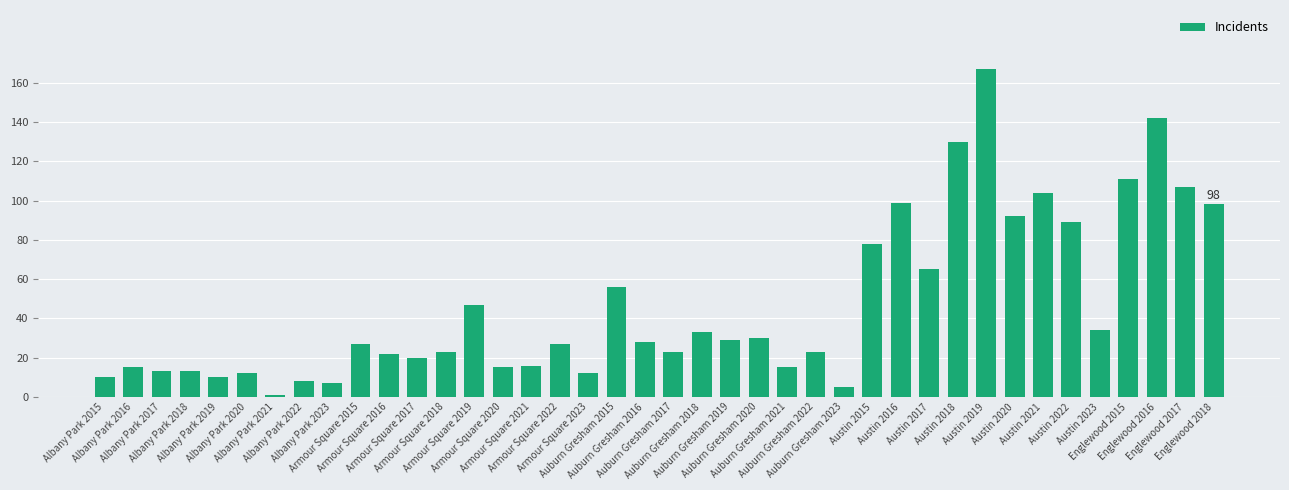

The value at Armour Square 2019 is 80. True or false?

False